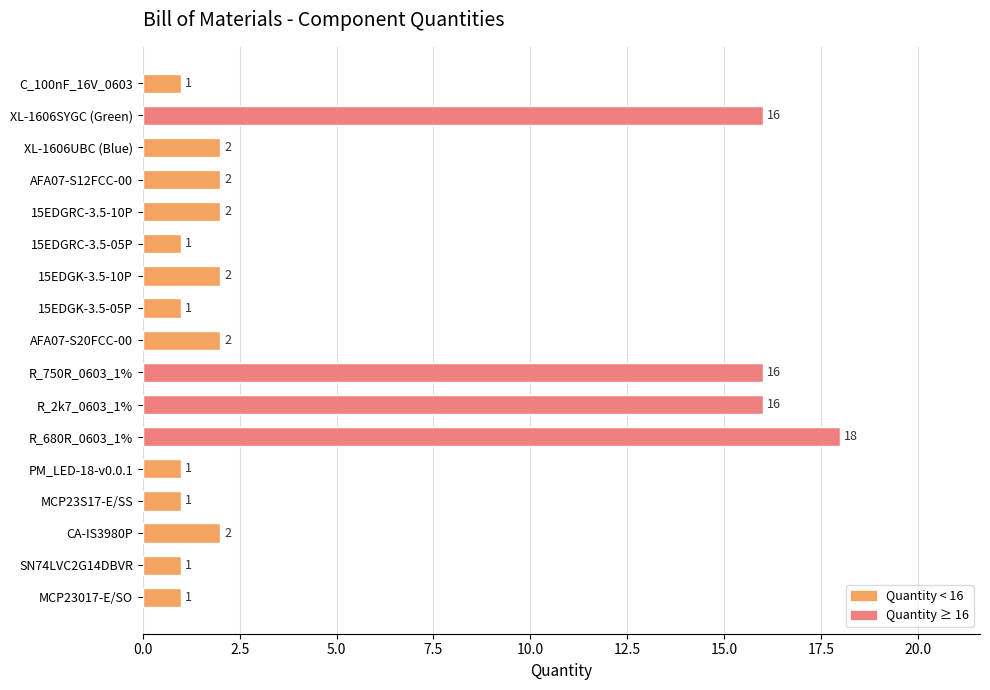

The value at 15EDGRC-3.5-05P is 1. True or false?

True